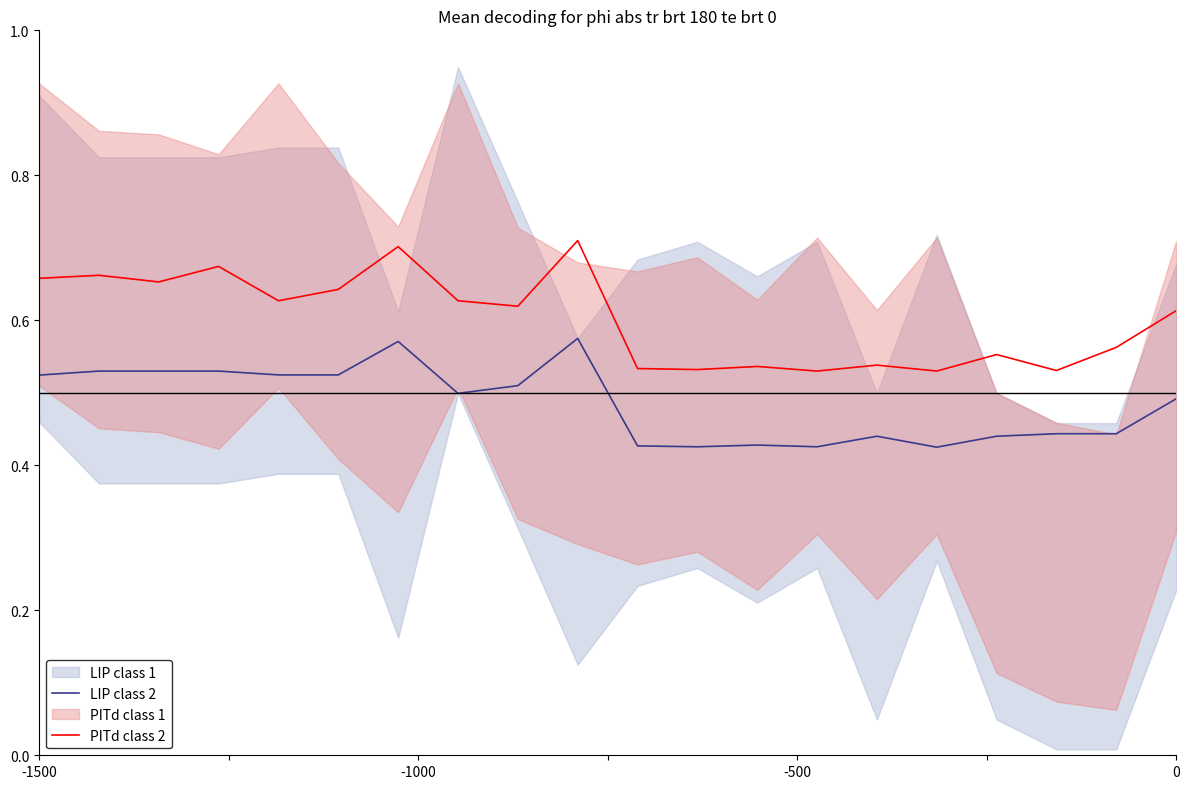

True or false: LIP class 2 and PITd class 2 cross at least once.

False